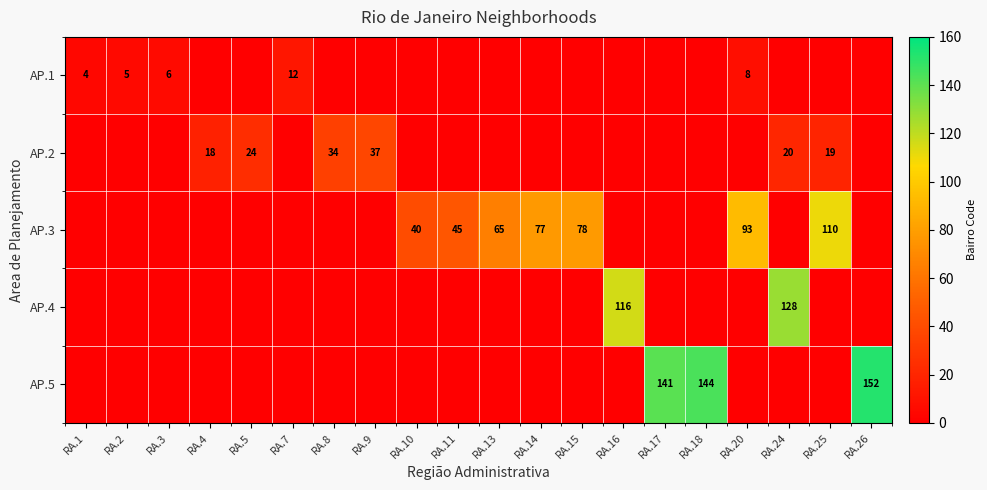

Is the value of AP.1 at RA.5 greater than the value of AP.2 at RA.1?

No